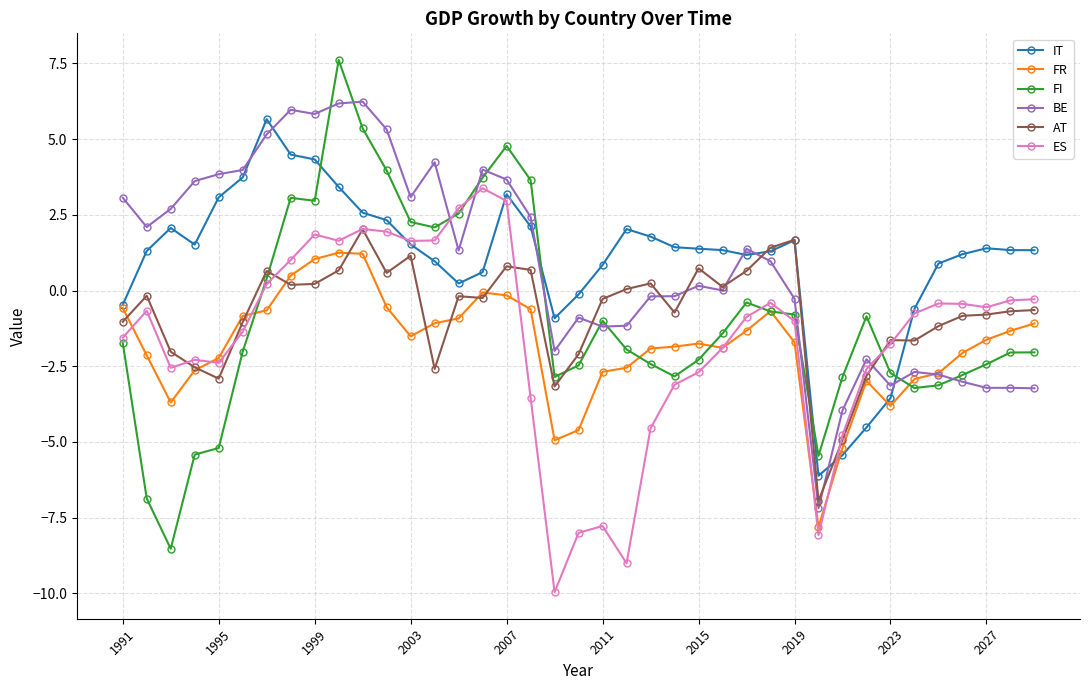

What is the lowest value of the IT series?

-6.1